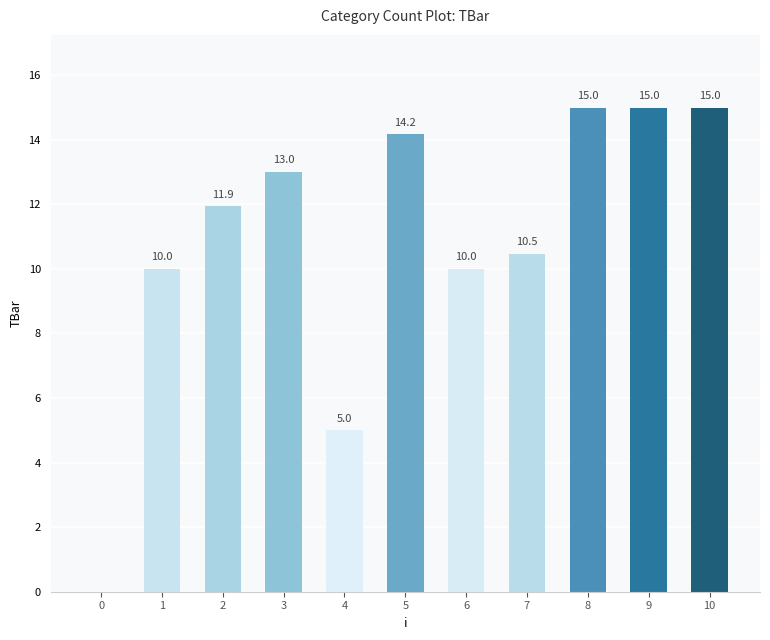

The chart shows a value of 15.0 at 10. True or false?

True